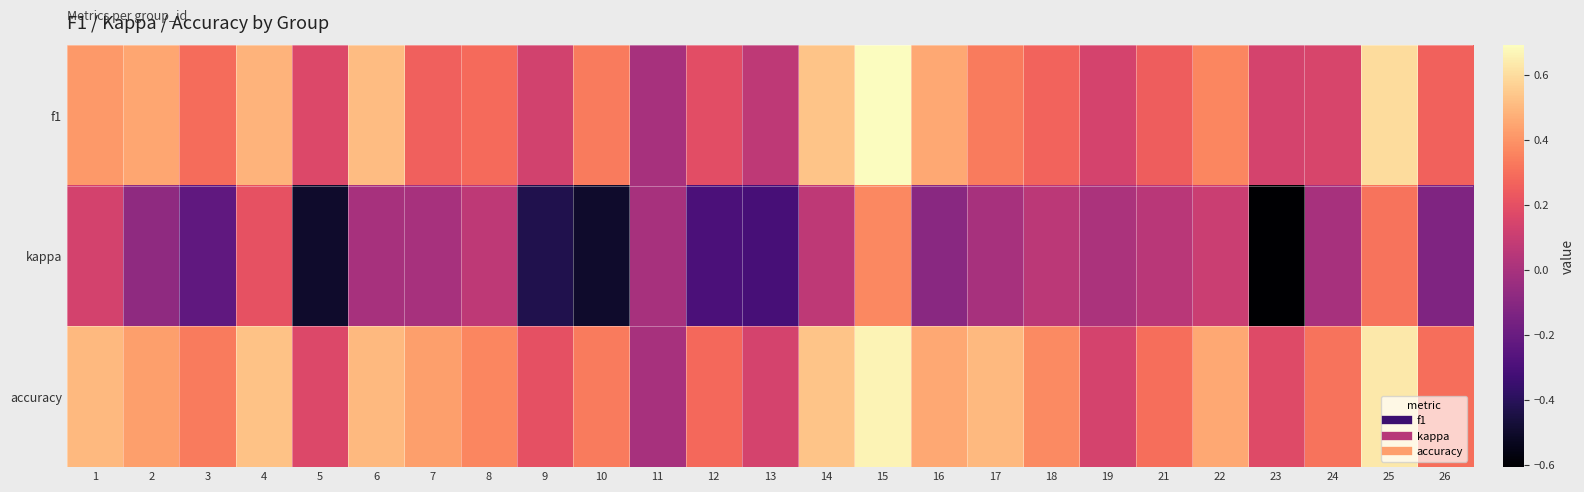

Reading right to left, what are all the values shown in this chart?

f1: 26=0.3	25=0.6	24=0.2	23=0.1	22=0.4	21=0.3	19=0.1	18=0.3	17=0.3	16=0.5	15=0.7	14=0.5	13=0.1	12=0.2	11=0.0	10=0.3	9=0.1	8=0.3	7=0.3	6=0.5	5=0.2	4=0.5	3=0.3	2=0.5	1=0.4
kappa: 26=-0.1	25=0.3	24=0.0	23=-0.6	22=0.1	21=0.1	19=0.0	18=0.1	17=0.0	16=-0.1	15=0.4	14=0.1	13=-0.3	12=-0.3	11=0.0	10=-0.5	9=-0.4	8=0.1	7=0.0	6=0.0	5=-0.5	4=0.2	3=-0.2	2=-0.1	1=0.1
accuracy: 26=0.3	25=0.6	24=0.3	23=0.2	22=0.5	21=0.3	19=0.1	18=0.4	17=0.5	16=0.5	15=0.7	14=0.5	13=0.1	12=0.3	11=0.0	10=0.3	9=0.2	8=0.4	7=0.4	6=0.5	5=0.2	4=0.5	3=0.3	2=0.4	1=0.5